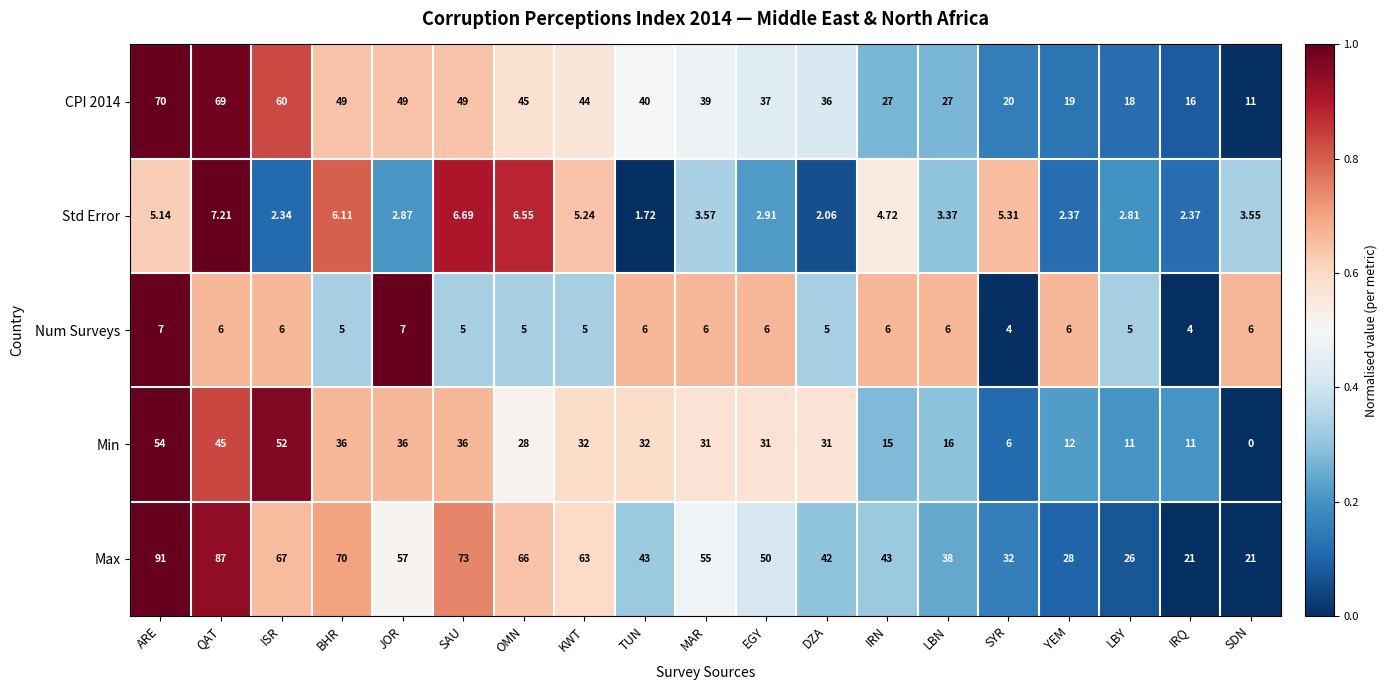

Between MAR and YEM, which series saw the biggest shift?

Max